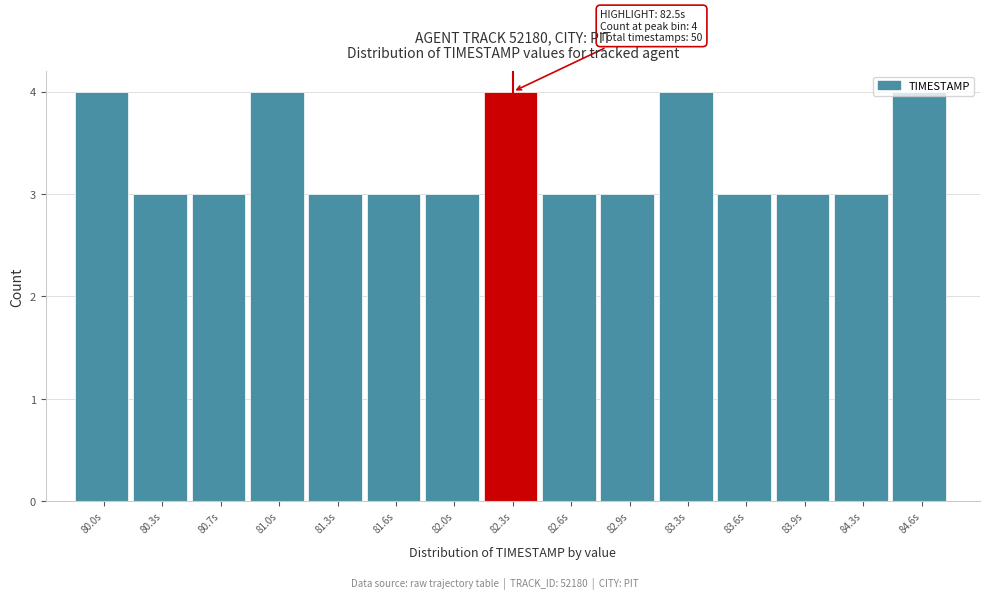

Between 82.0s and 83.3s, which is larger?

83.3s